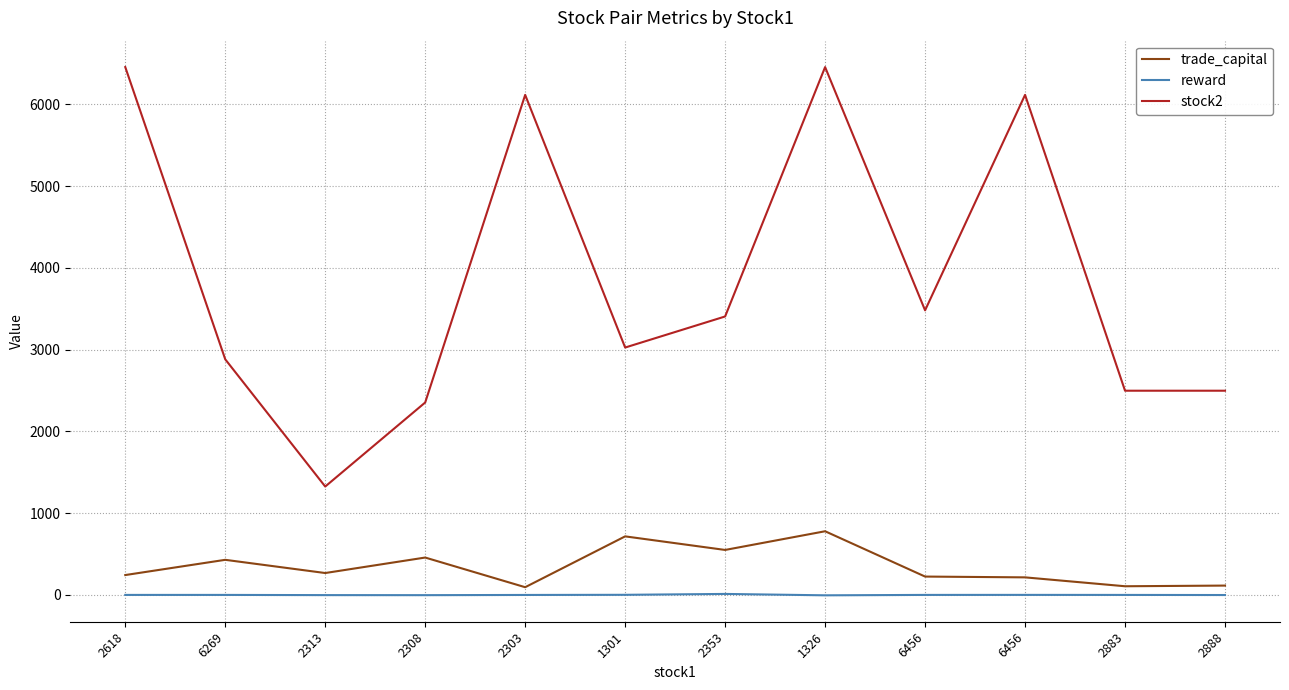

At which label is trade_capital closest to 437?

6269